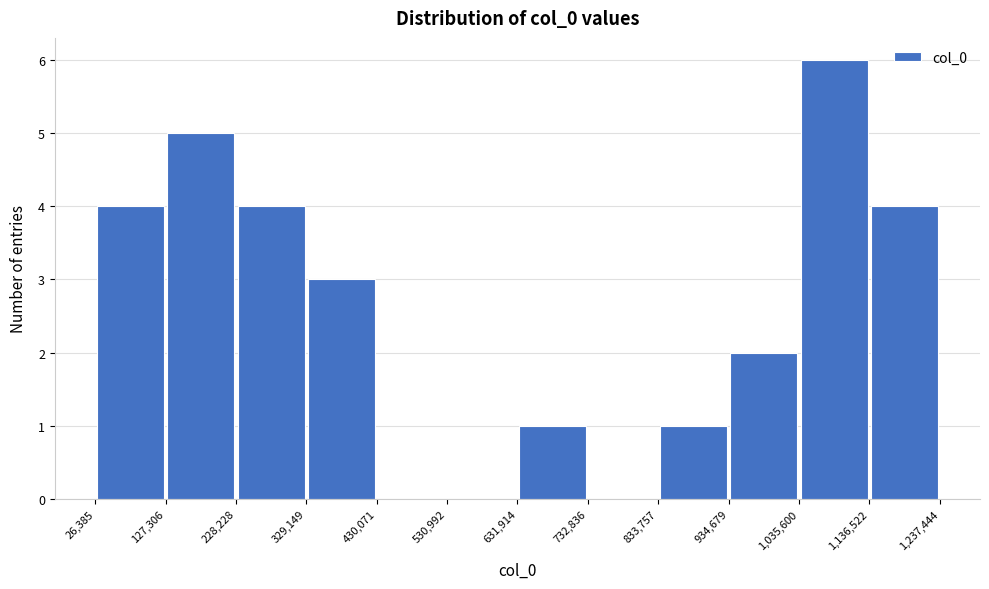

Reading left to right, transcribe this chart: for each bar, give the range it covers on the x-axis and its height. The values are not printed on the chart, so give them approximately, as read against the axis.

26,385 to 127,306: 4
127,306 to 228,228: 5
228,228 to 329,149: 4
329,149 to 430,071: 3
430,071 to 530,992: 0
530,992 to 631,914: 0
631,914 to 732,836: 1
732,836 to 833,757: 0
833,757 to 934,679: 1
934,679 to 1,035,600: 2
1,035,600 to 1,136,522: 6
1,136,522 to 1,237,444: 4